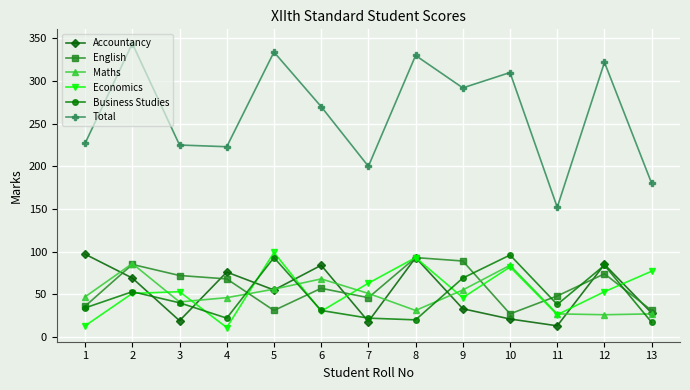

What is the total value across all series at 1?

454